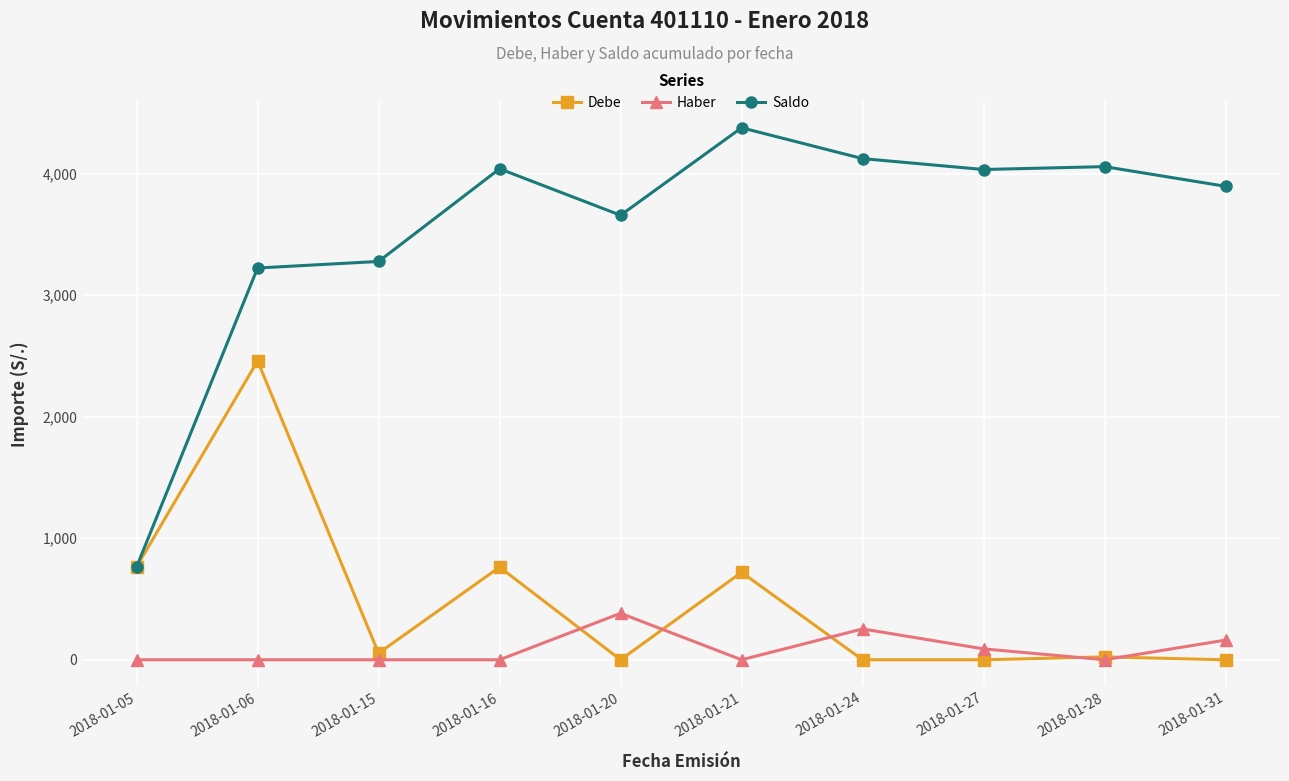

True or false: Haber and Saldo intersect in this chart.

False